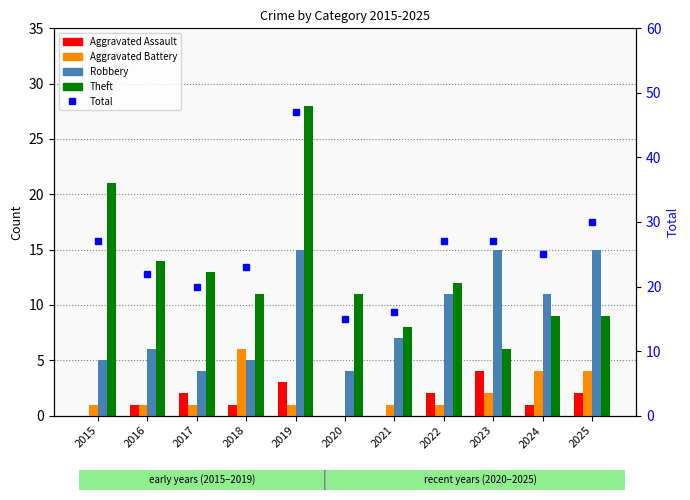

At which category is the sum across all series the highest?

2019